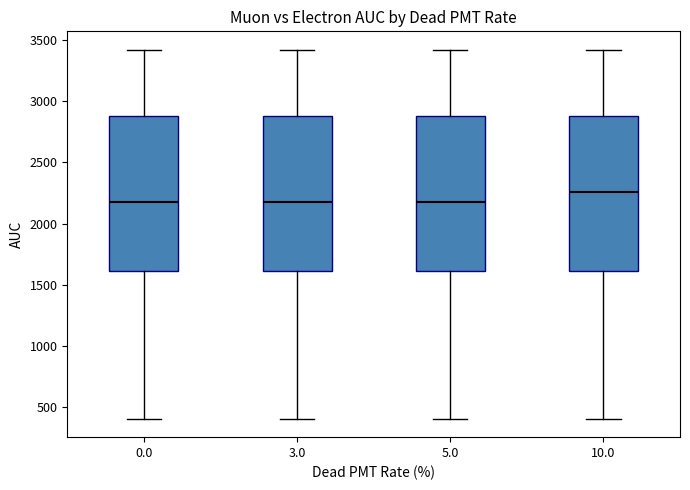

Reading left to right, read every box against the y-axis: the position of its median line, the range the box covers, and the ends of its whiskers. The values are not printed on the chart, so give them approximately, as read against the axis.

0.0: median 2150, box 1600 to 2900, whiskers 400 to 3400
3.0: median 2150, box 1600 to 2900, whiskers 400 to 3400
5.0: median 2150, box 1600 to 2900, whiskers 400 to 3400
10.0: median 2250, box 1600 to 2900, whiskers 400 to 3400